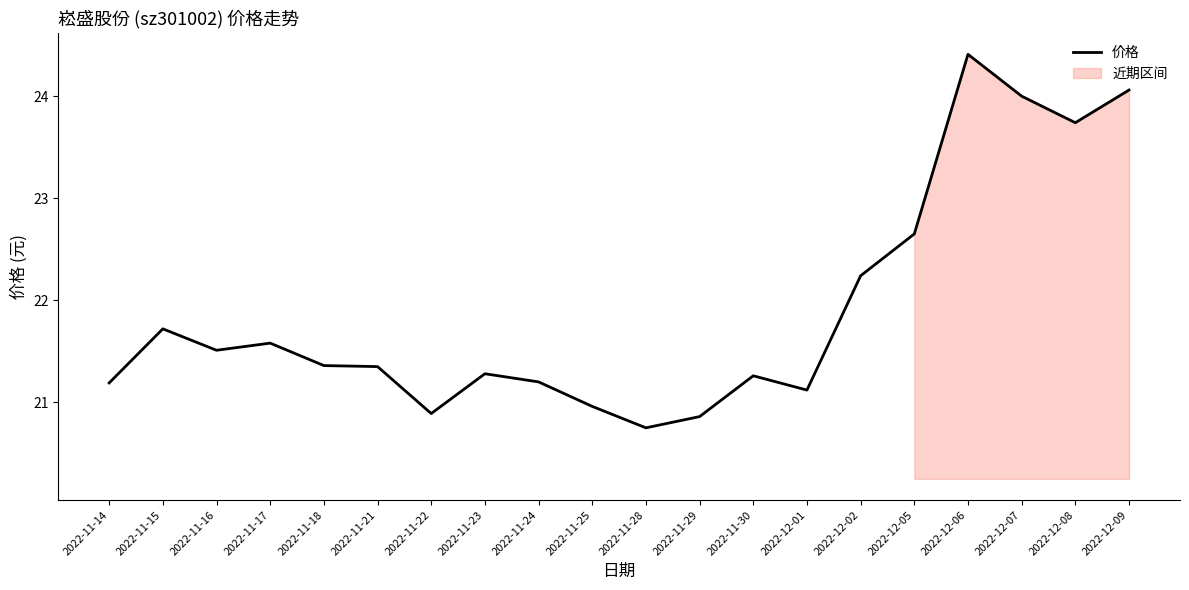

What is the change in value from 2022-11-17 to 2022-12-06?

+2.8